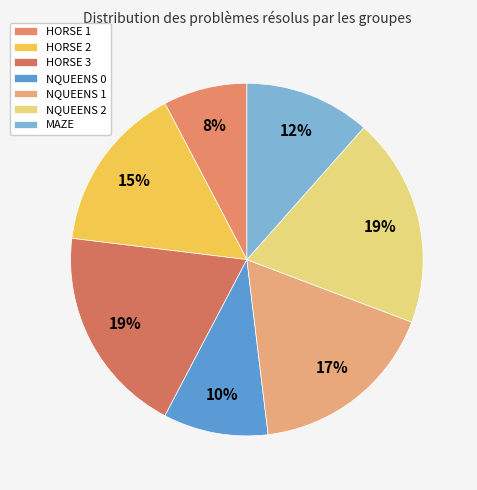

Is it true that NQUEENS 1 is 13% of the pie?

False